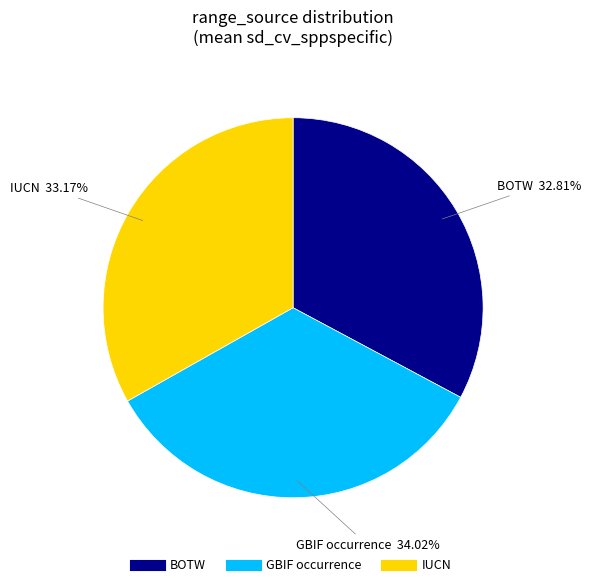

Which slice is the largest?

GBIF occurrence